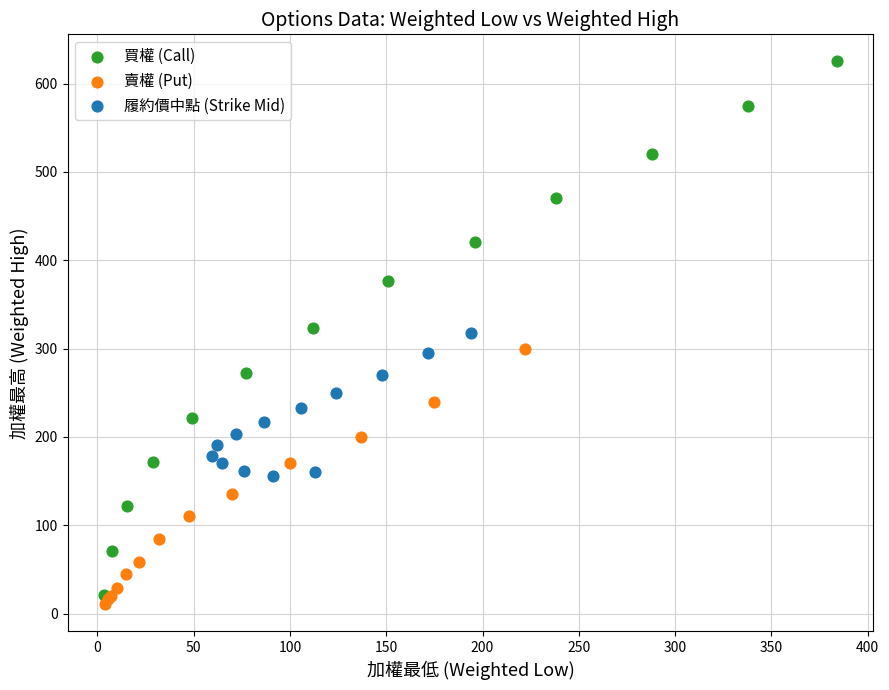

Which series has the largest Y range (max minus min)?

買權 (Call)